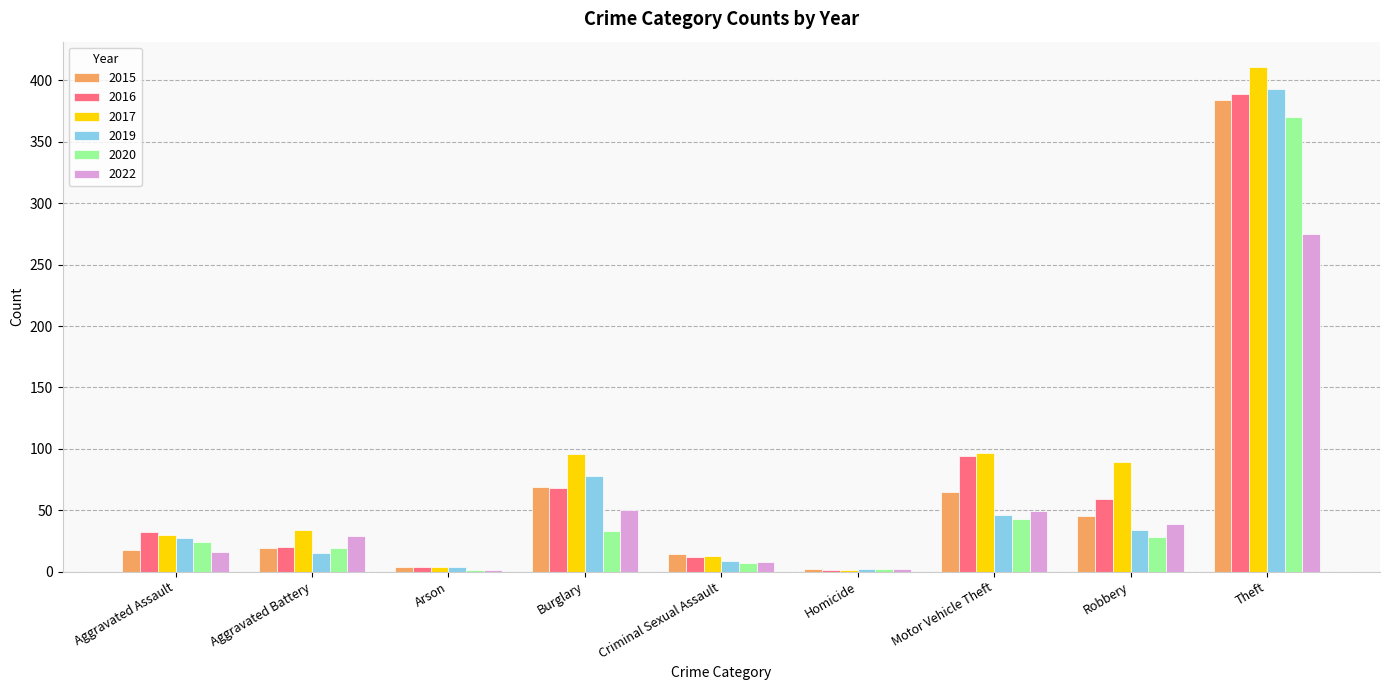

What value does the 2020 series have at Theft?

370